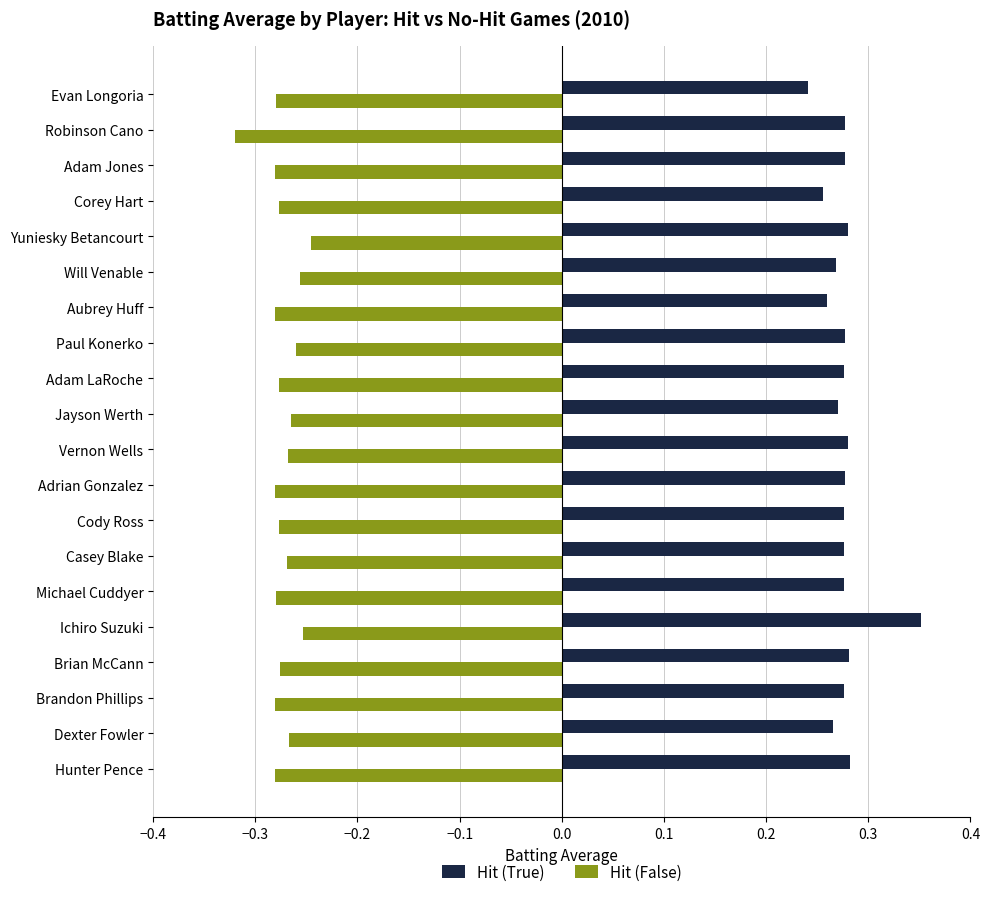

At which label is Hit (False) closest to 0?

Yuniesky Betancourt